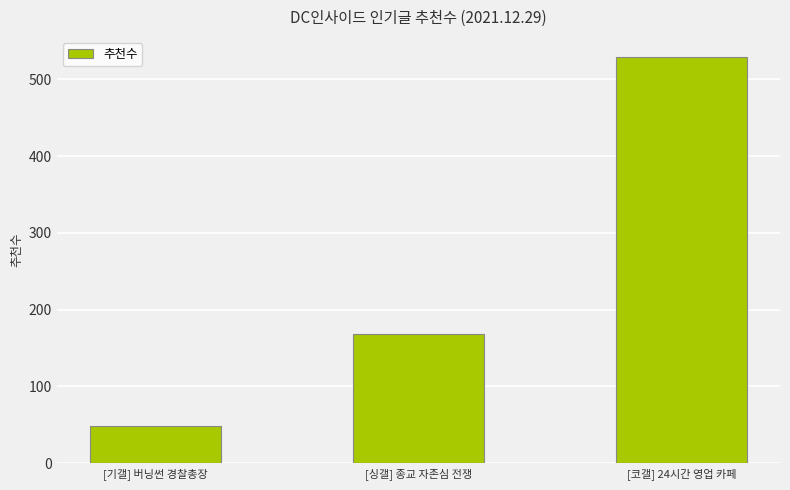

Reading left to right, extract all data points from this chart.

[기갤] 버닝썬 경찰총장=49	[싱갤] 종교 자존심 전쟁=168	[코갤] 24시간 영업 카페=529